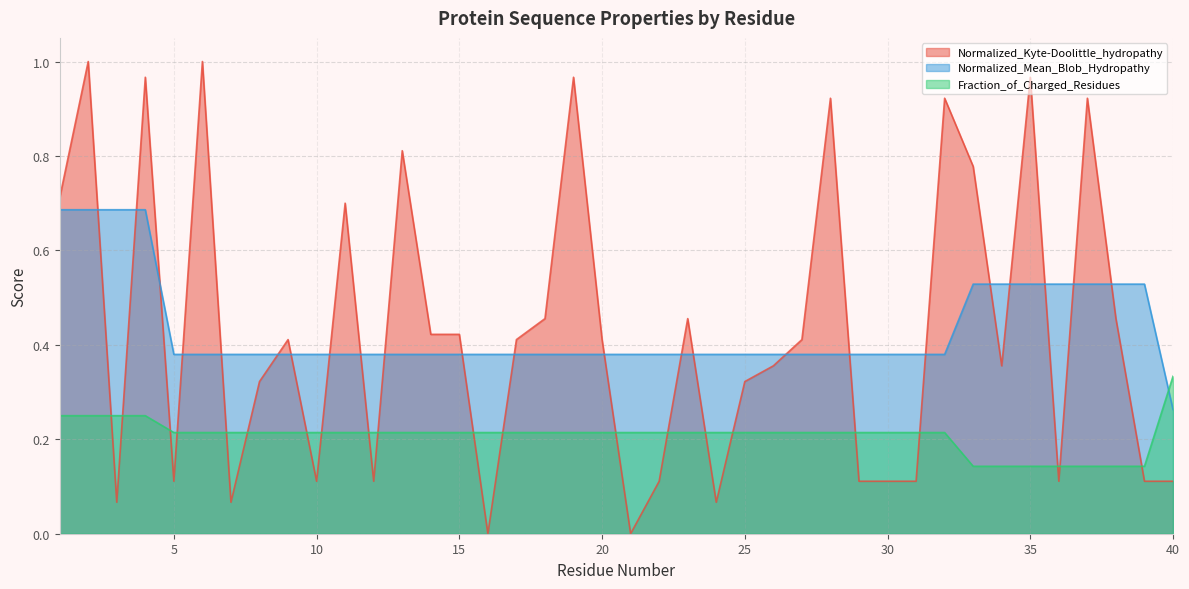

Which series ends up on top after the final intersection of Fraction_of_Charged_Residues and Normalized_Kyte-Doolittle_hydropathy?

Fraction_of_Charged_Residues